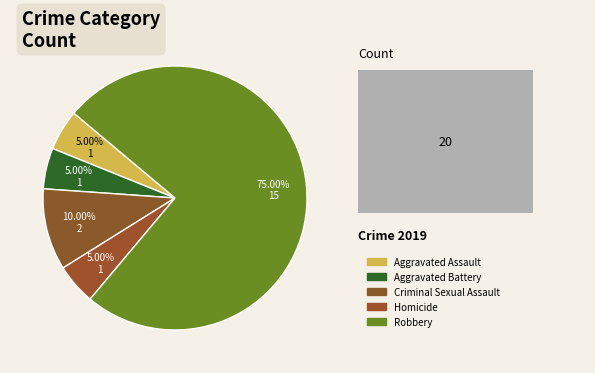

Is there a majority slice in this chart?

Yes